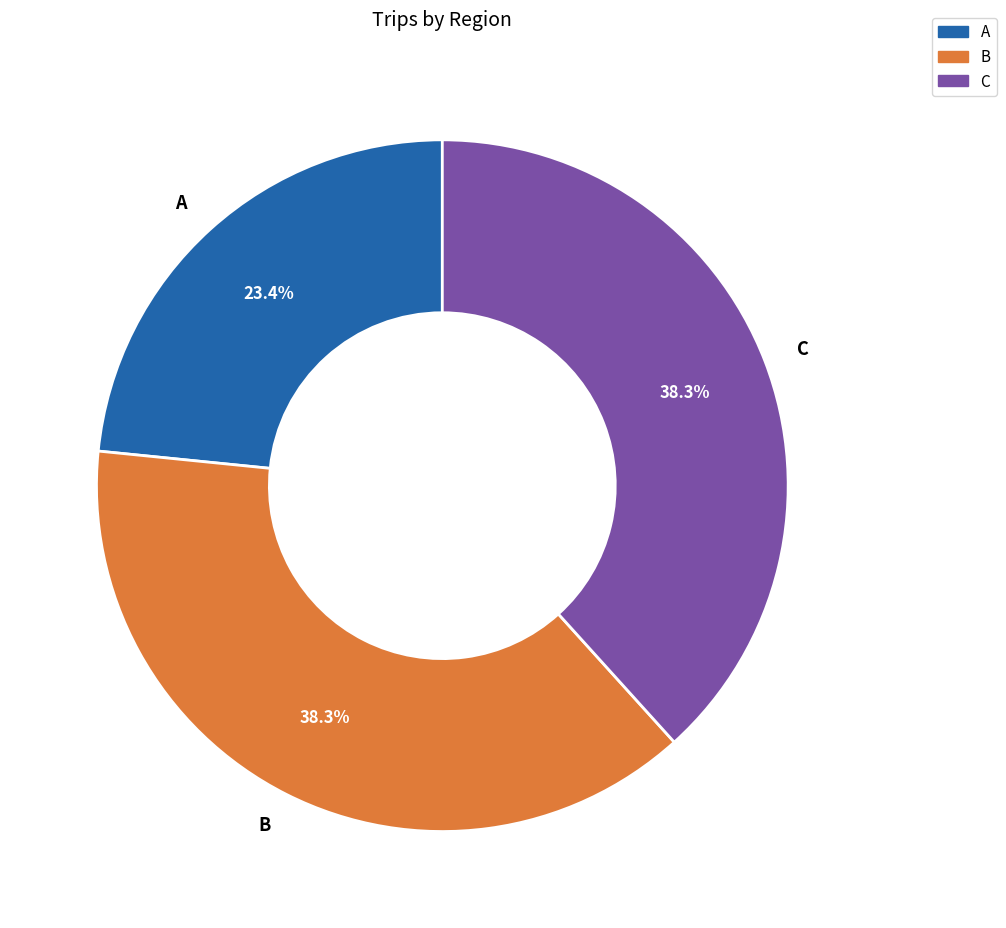

What is the smallest slice in the pie chart?

A